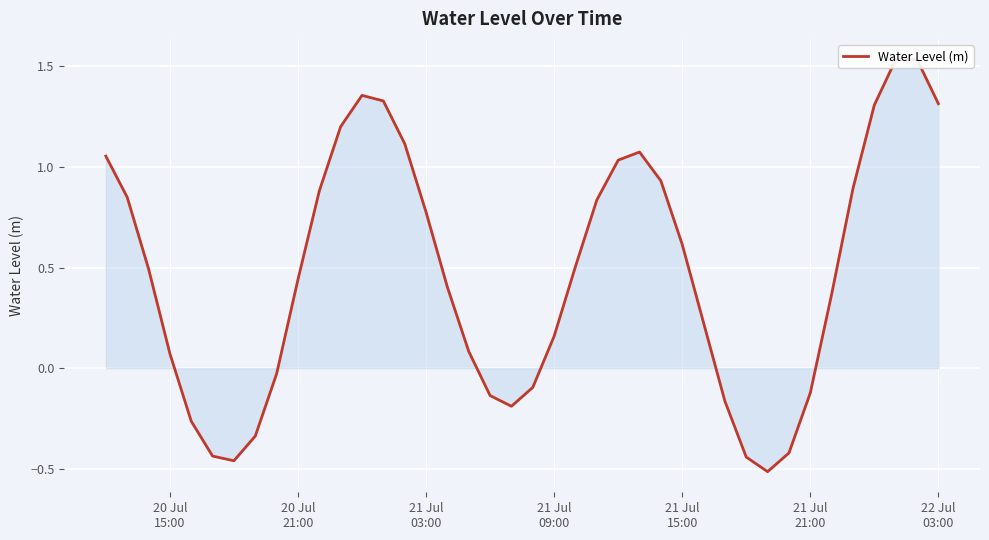

How many points are lower than both their immediate neighbors (excluding endpoints)?

3